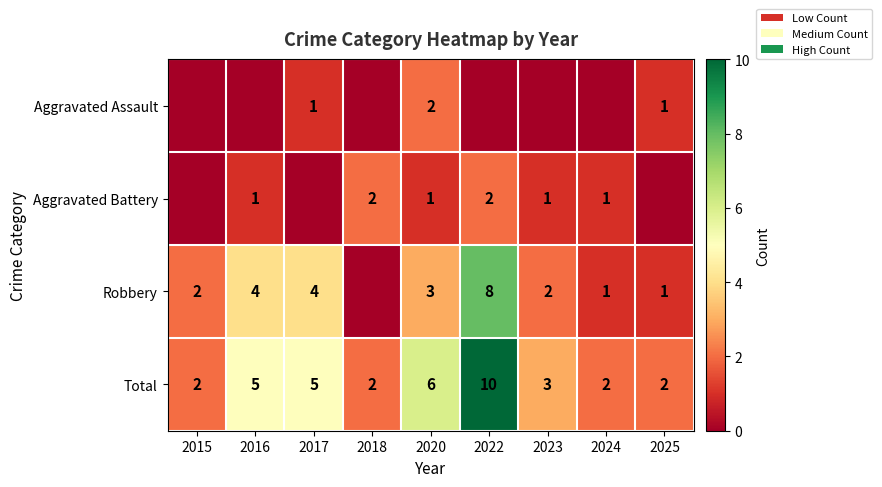

Is the value of Total at 2024 greater than the value of Robbery at 2017?

No